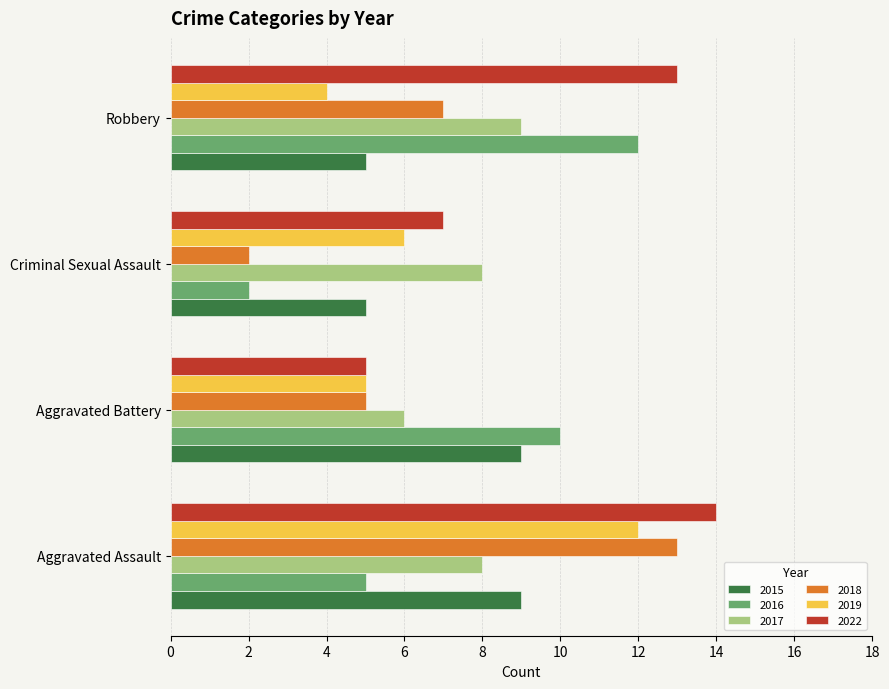

Rank the series at Aggravated Assault from lowest to highest value.

2016, 2017, 2015, 2019, 2018, 2022